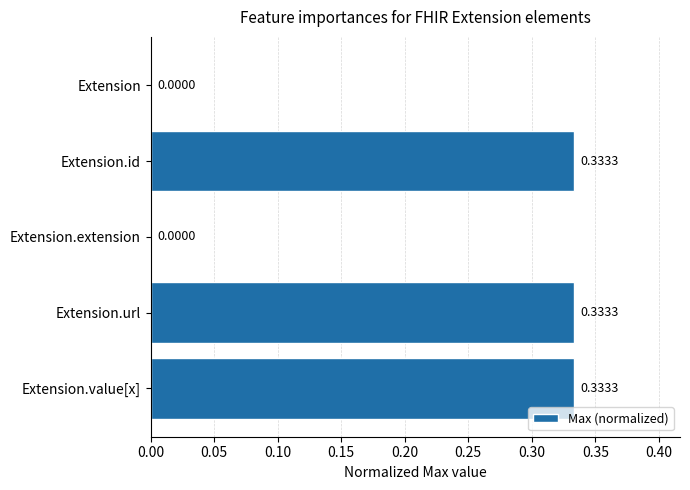

What is the sum of all values?

1.0